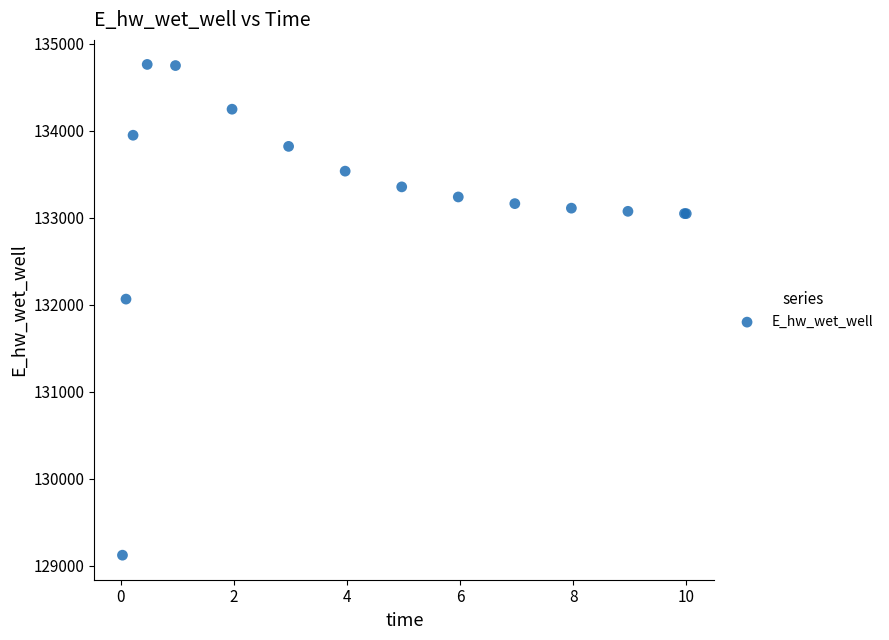

What Y value in the scatter plot is closest to 131942?

132065.3